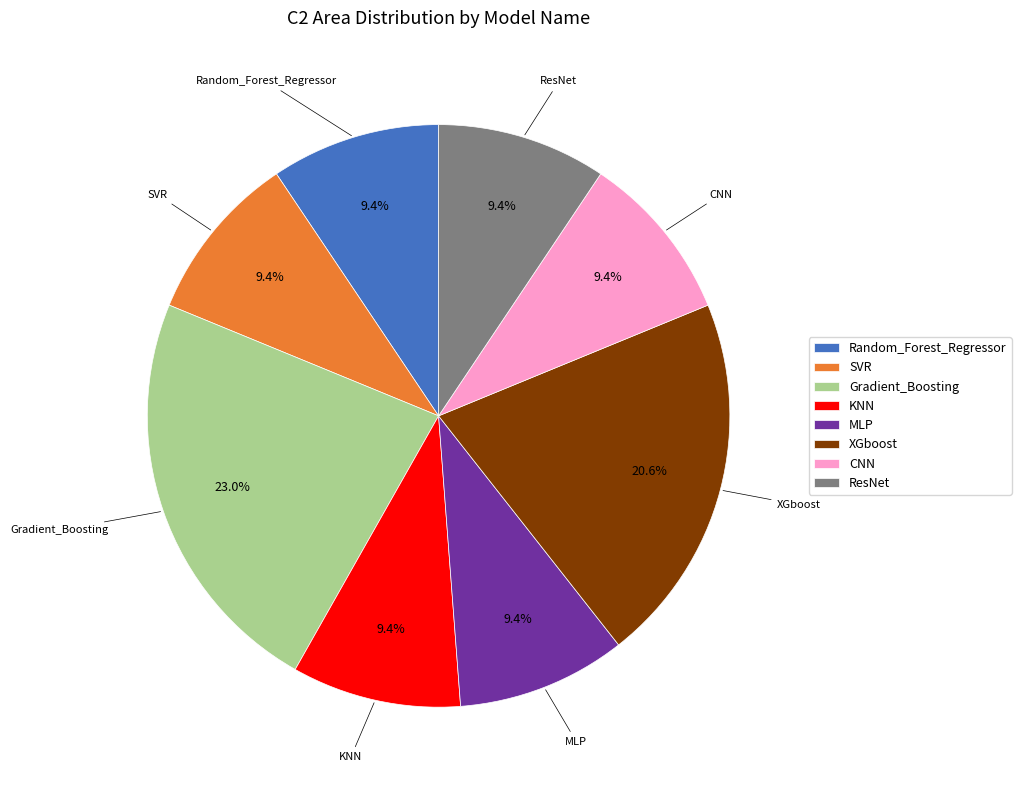

How much of the chart is everything except MLP?

90.6%